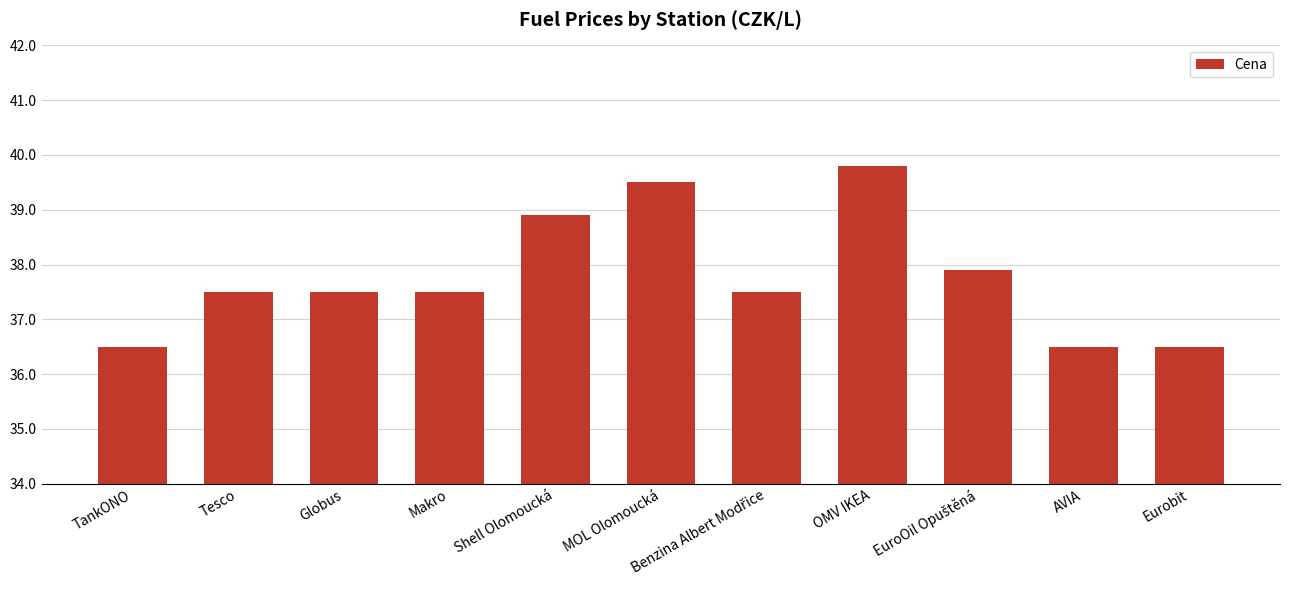

True or false: the data shows 53.3 at Tesco.

False